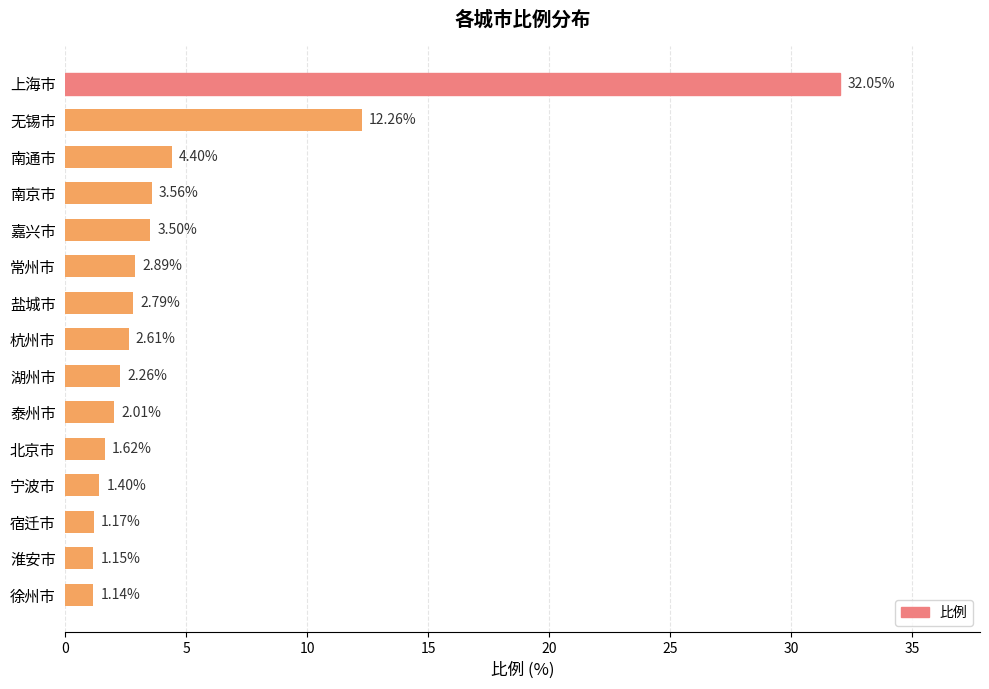

What is the label of the 10th bar from the top?

泰州市